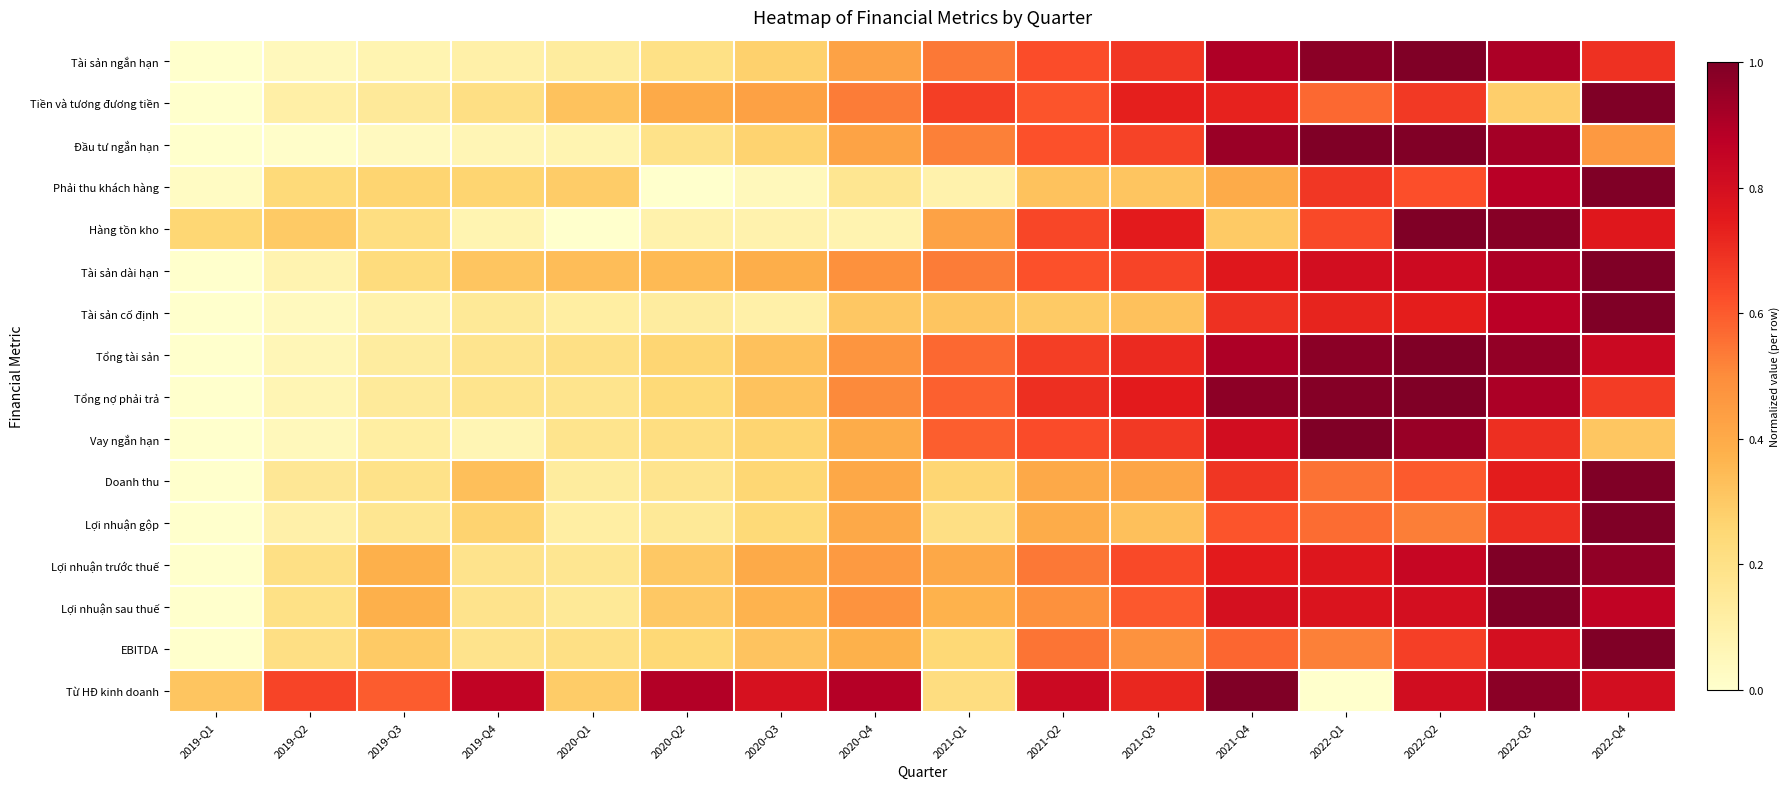

How many distinct data groups are displayed?

16